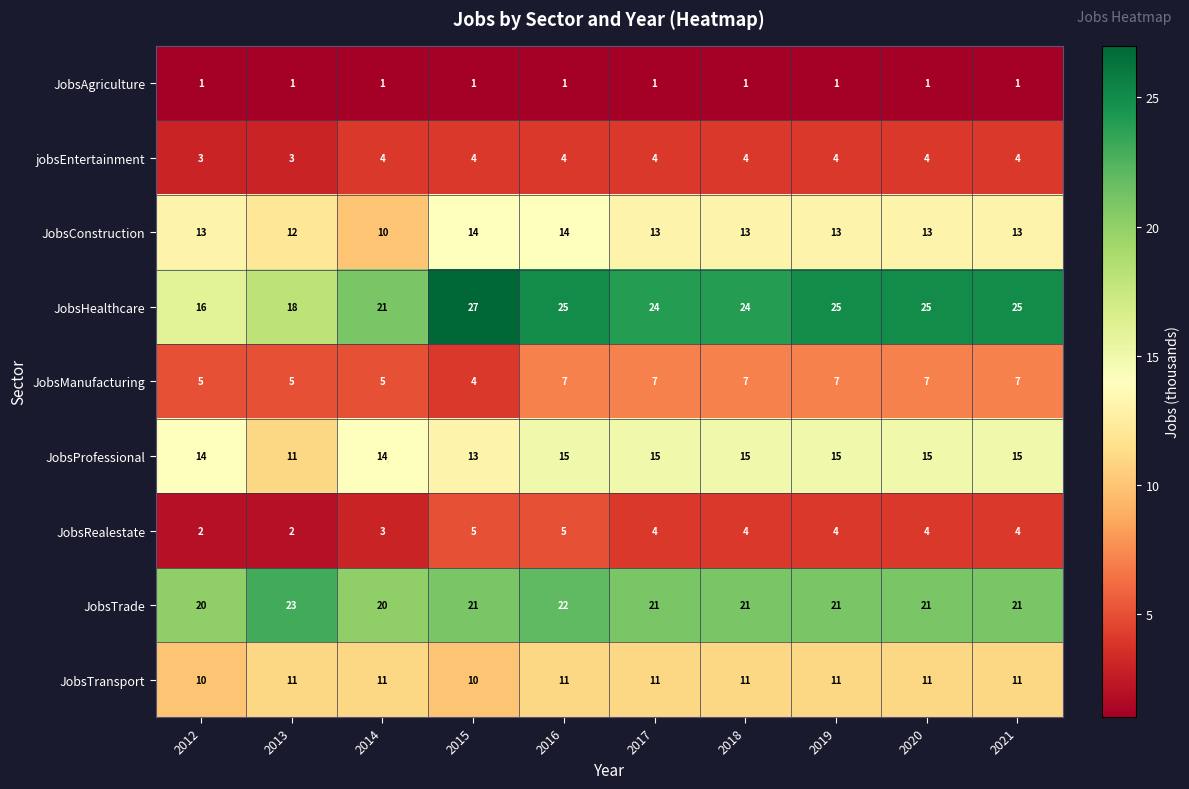

What is the difference between the highest and lowest values at 2015?

26